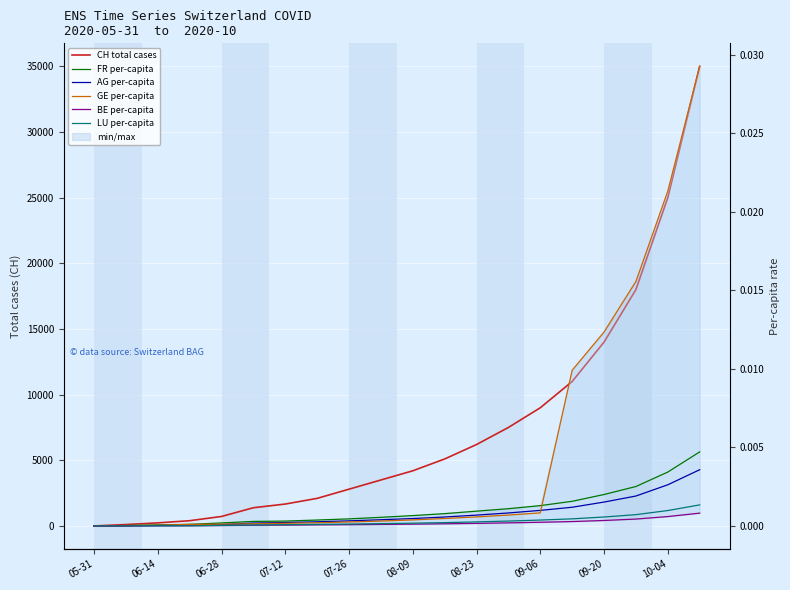

Reading left to right, extract all data points from this chart.

CH total cases: 0.0	107.0	234.0	399.0	722.0	1387.0	1668.0	2100.0	2800.0	3500.0	4200.0	5100.0	6200.0	7500.0	9000.0	11000.0	14000.0	18000.0	25000.0	35000.0
FR per-capita: 0.0	0.0	0.0	0.0	0.0	0.0	0.0	0.0	0.0	0.0	0.0	0.0	0.0	0.0	0.0	0.0	0.0	0.0	0.0	0.0
AG per-capita: 0.0	0.0	0.0	0.0	0.0	0.0	0.0	0.0	0.0	0.0	0.0	0.0	0.0	0.0	0.0	0.0	0.0	0.0	0.0	0.0
GE per-capita: 0.0	0.0	0.0	0.0	0.0	0.0	0.0	0.0	0.0	0.0	0.0	0.0	0.0	0.0	0.0	0.0	0.0	0.0	0.0	0.0
BE per-capita: 0.0	0.0	0.0	0.0	0.0	0.0	0.0	0.0	0.0	0.0	0.0	0.0	0.0	0.0	0.0	0.0	0.0	0.0	0.0	0.0
LU per-capita: 0.0	0.0	0.0	0.0	0.0	0.0	0.0	0.0	0.0	0.0	0.0	0.0	0.0	0.0	0.0	0.0	0.0	0.0	0.0	0.0